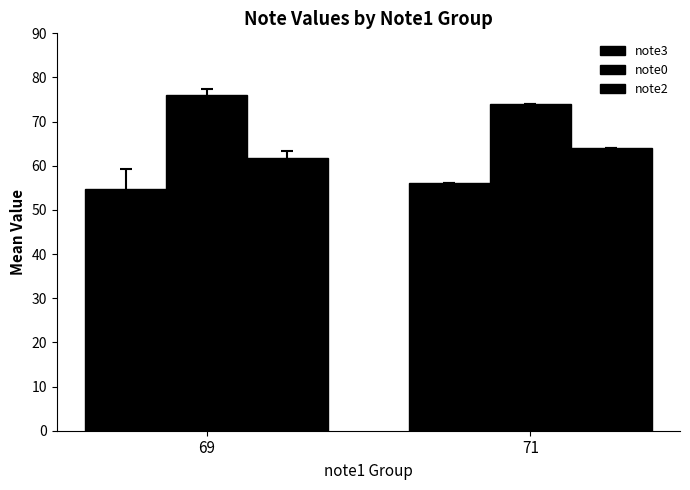

What is the maximum value shown in the chart?

76.1